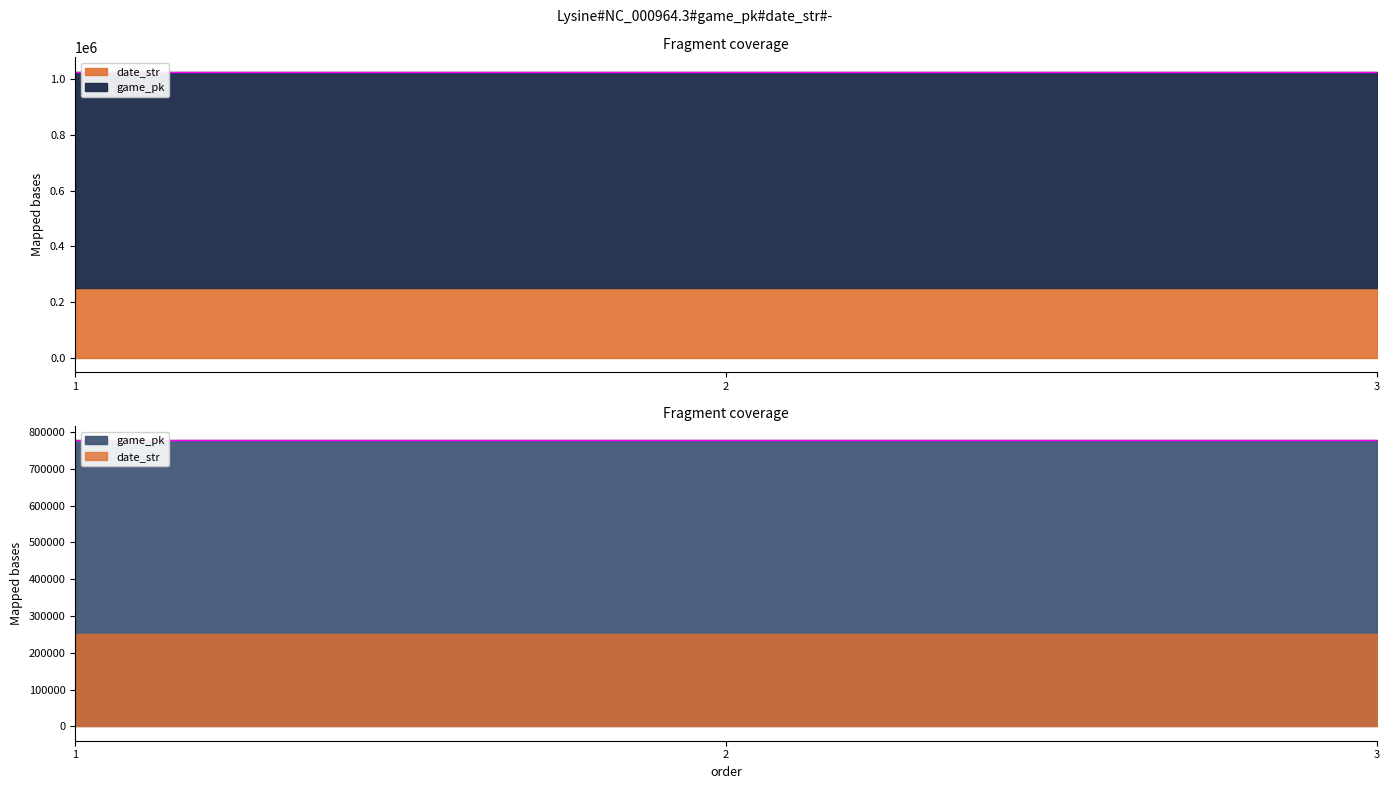

How many values exceed 776940?

1